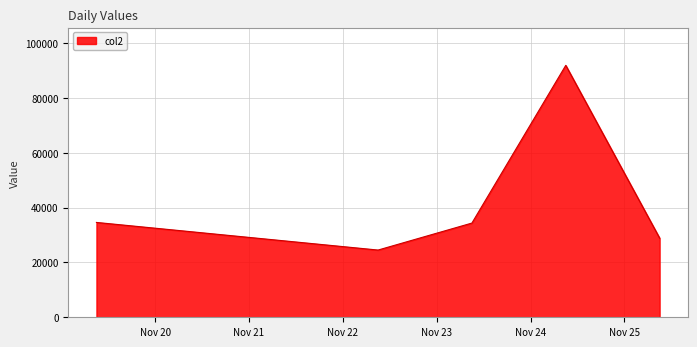

What is the maximum value shown in the chart?

91940